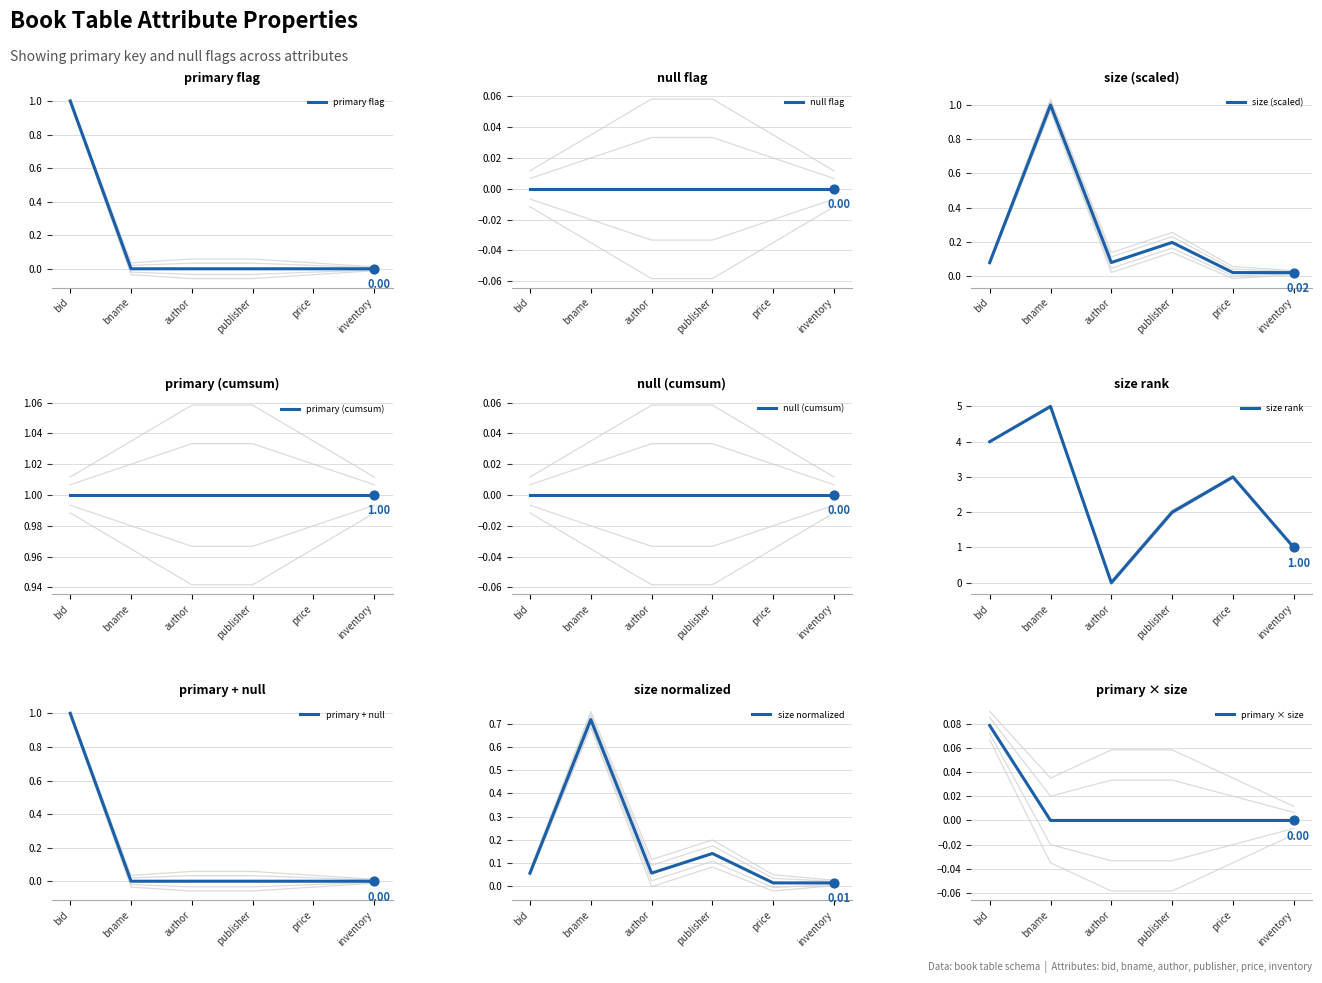

Which has a higher value, bid or publisher?

bid